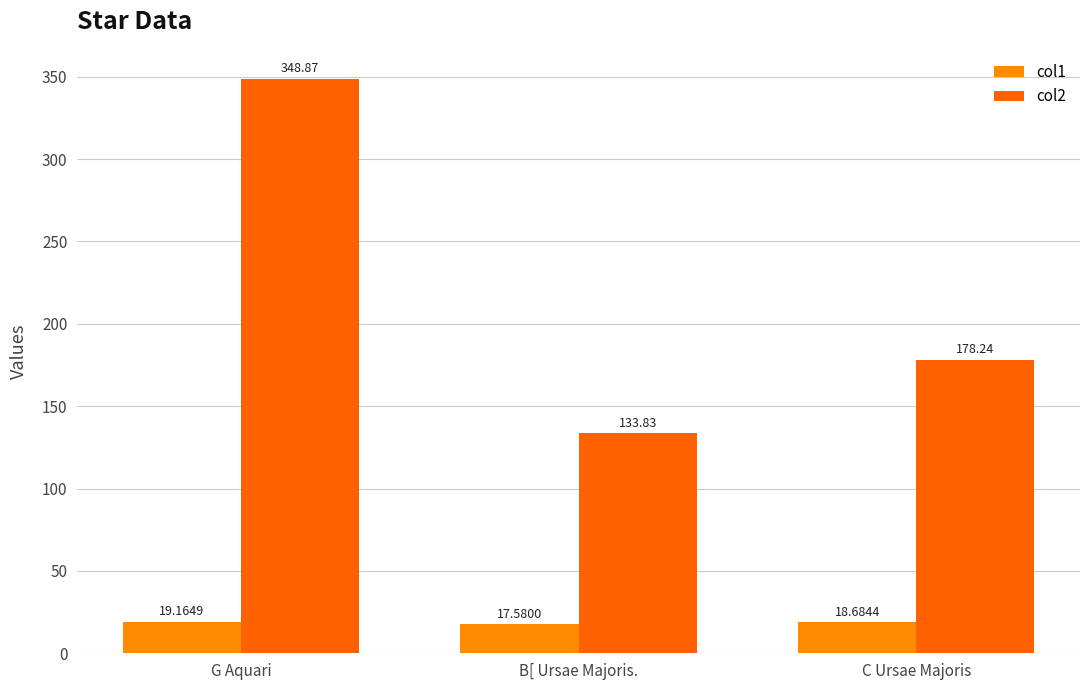

At which label is col1 closest to 18?

B[ Ursae Majoris.